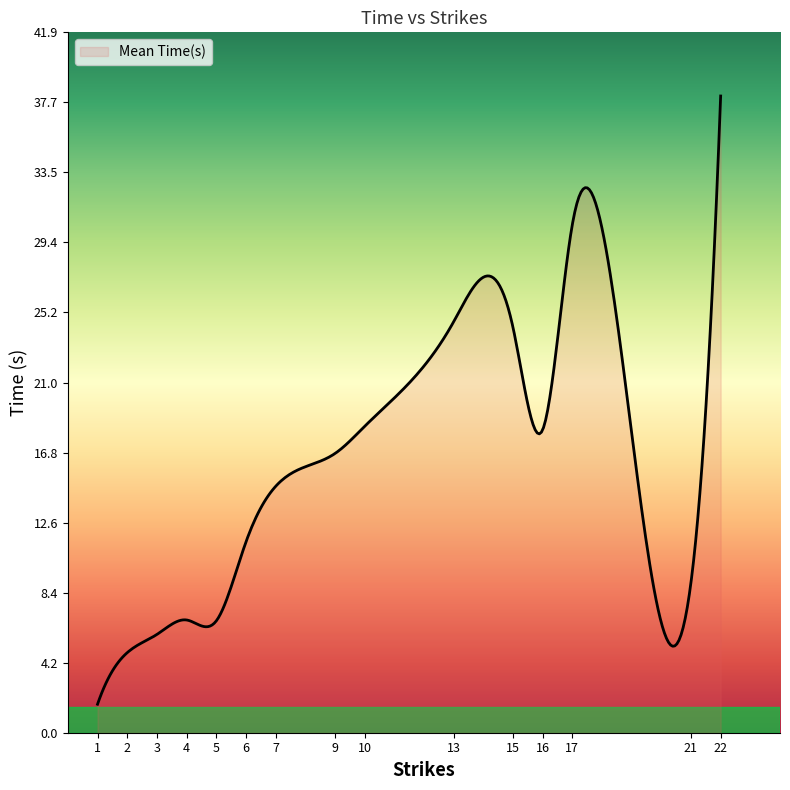

What is the difference between the maximum and minimum values?

36.4